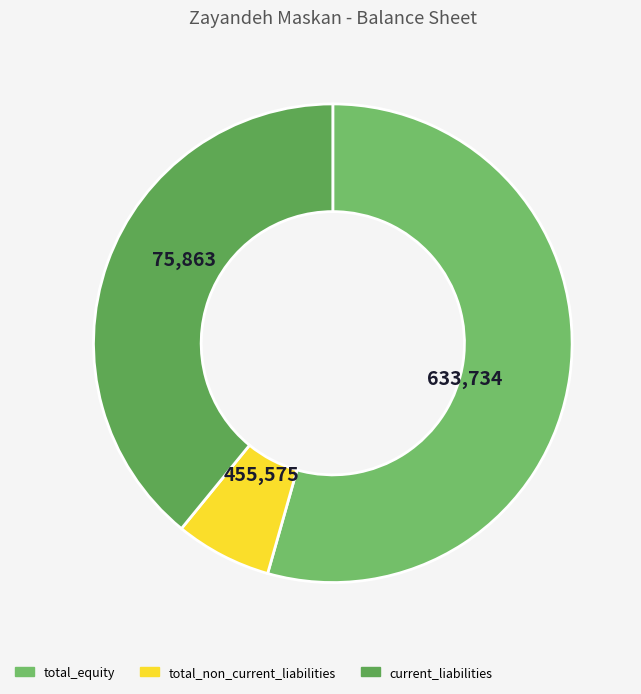

Which slice represents more than half of the pie?

total_equity